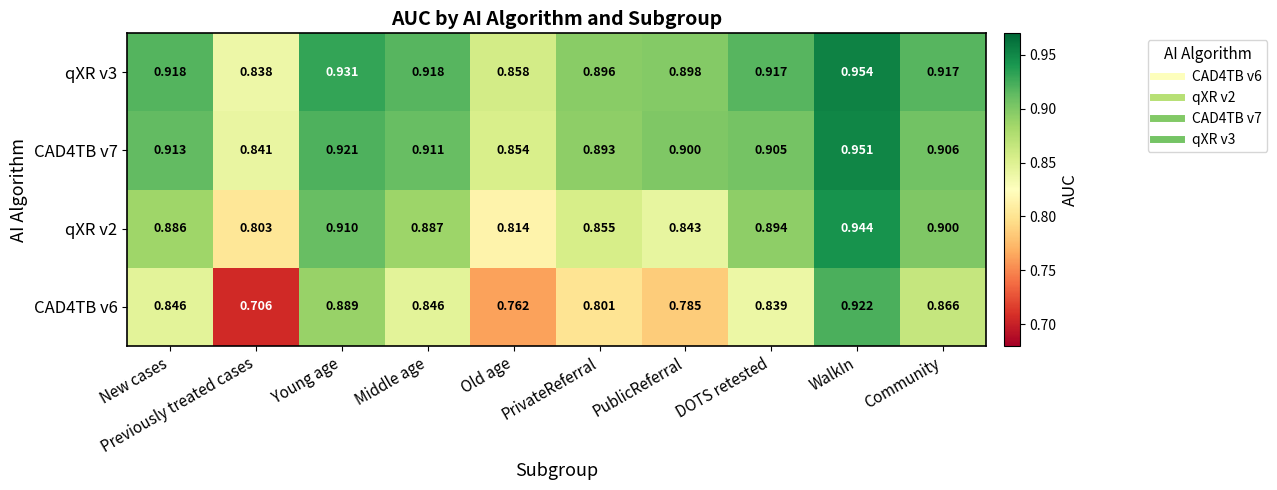

List the labels in order of CAD4TB v7 value, smallest first.

Previously treated cases, Old age, PrivateReferral, PublicReferral, DOTS retested, Community, Middle age, New cases, Young age, WalkIn